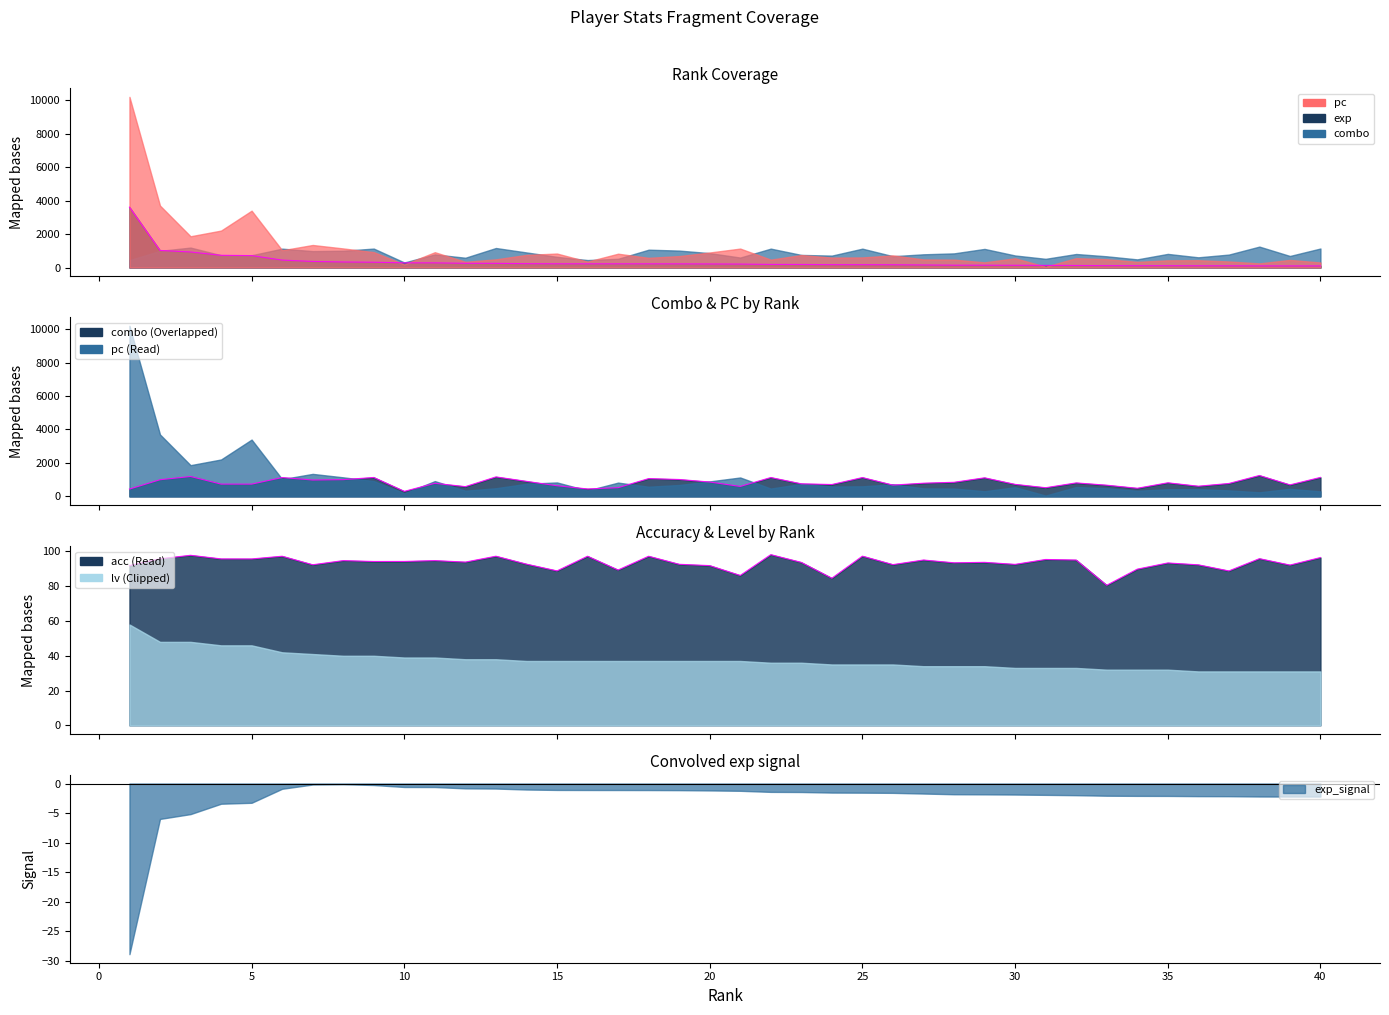

Where is exp nearest to the value 1850?

2